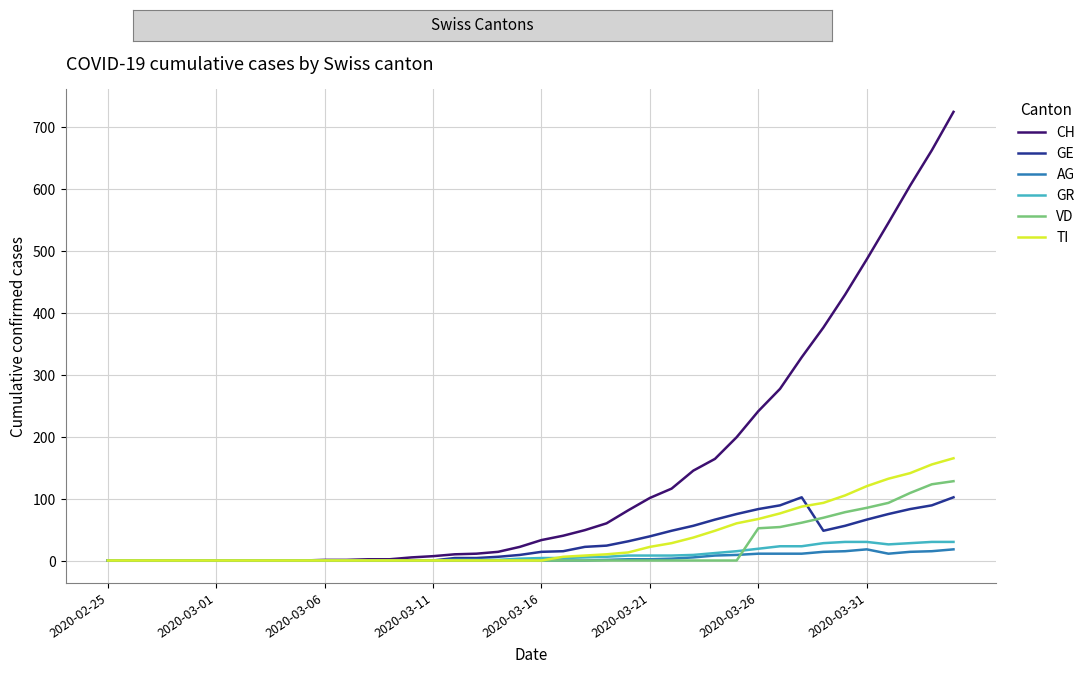

Which series has the largest total across all categories?

CH